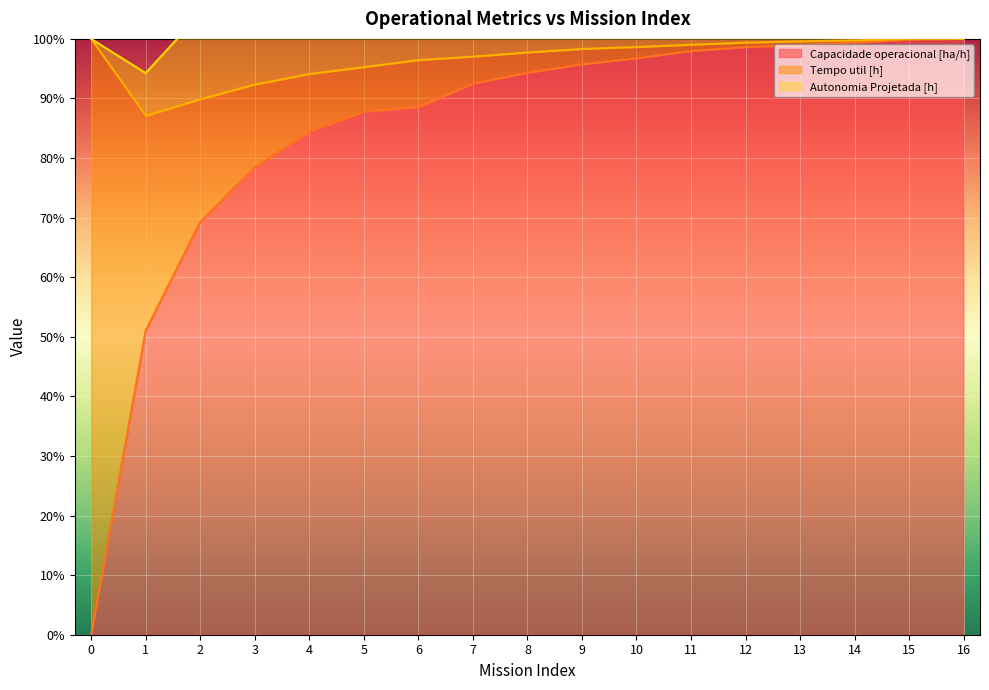

True or false: Autonomia Projetada [h] and Capacidade operacional [ha/h] intersect in this chart.

False